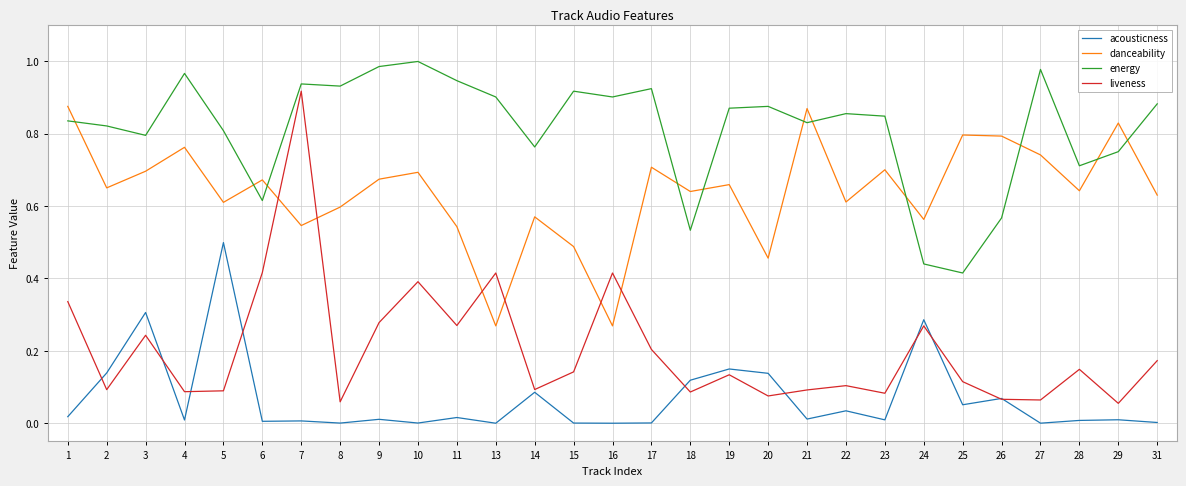

Is the value of danceability at 3 greater than the value of liveness at 3?

Yes